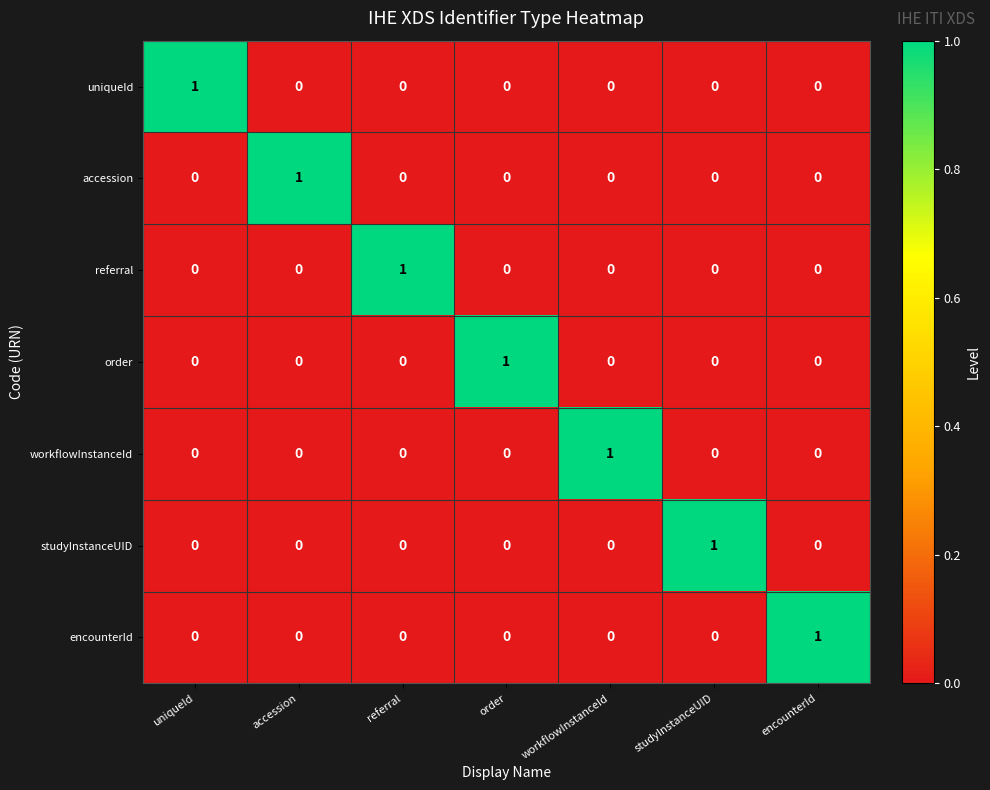

Count the referral values in the range 0 to 1.

7